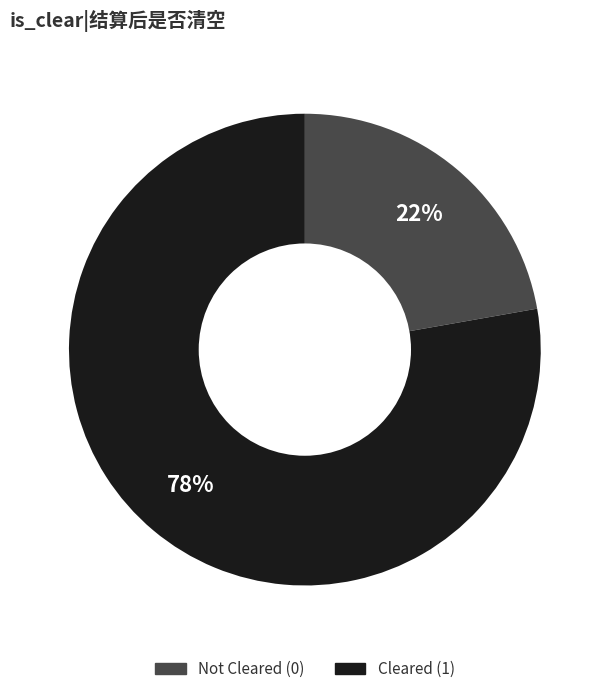

Do Cleared (1) and Not Cleared (0) together represent more than half of the pie?

Yes